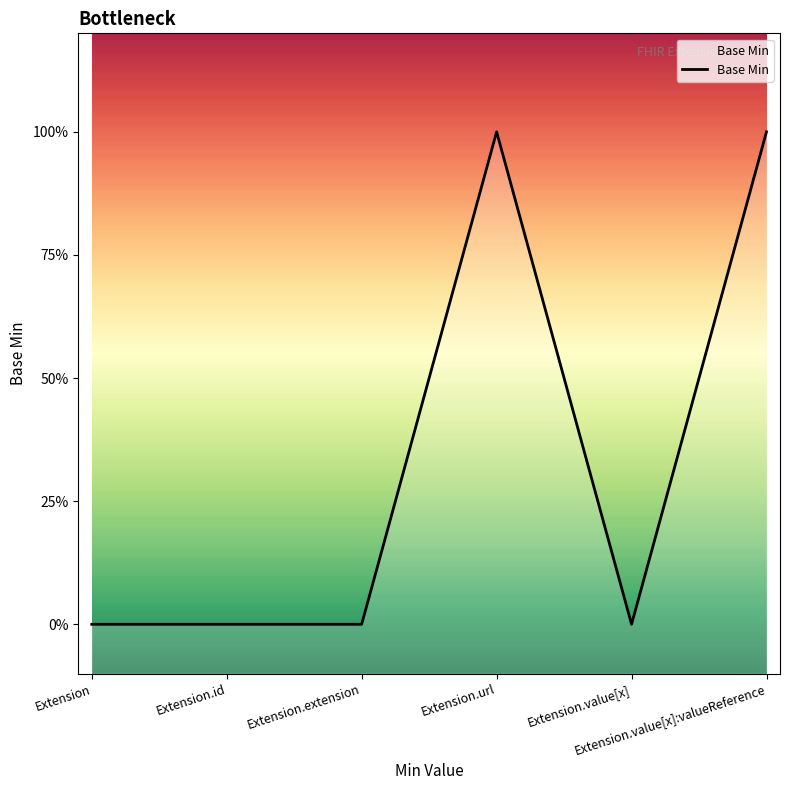

At which category does the data reach its first local valley?

Extension.value[x]